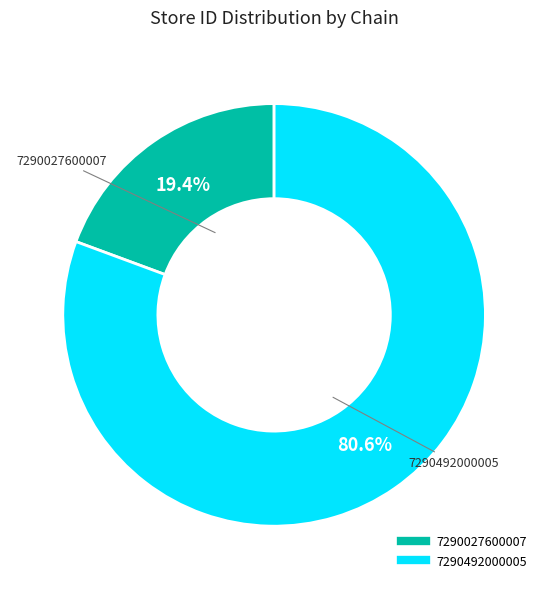

How many slices are in this pie chart?

2